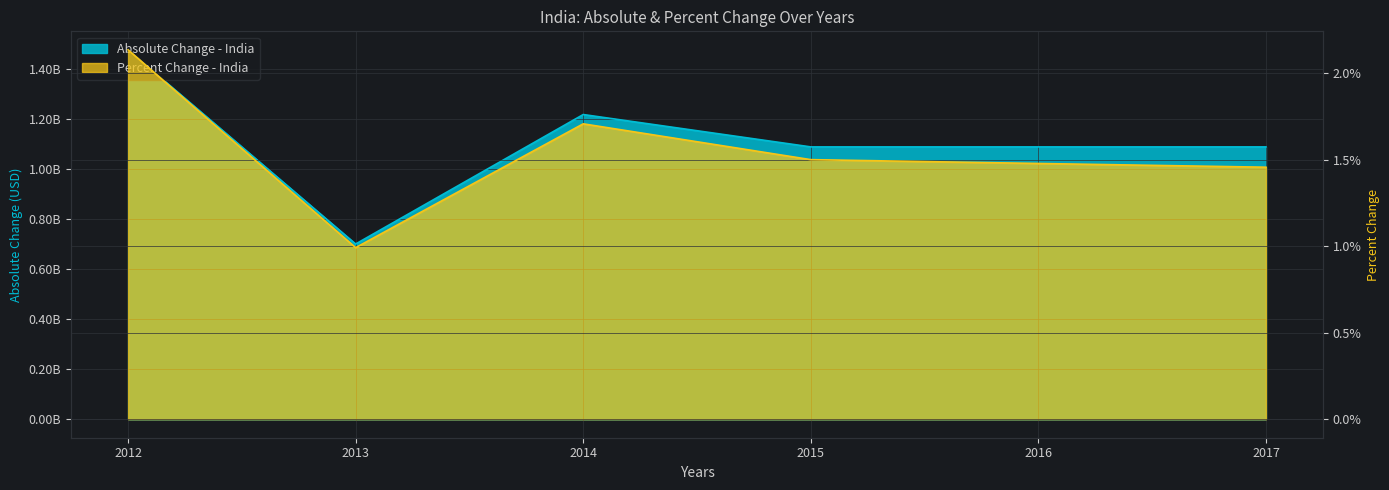

What is the spread (max minus min) of values at 2012?

1477620364.9